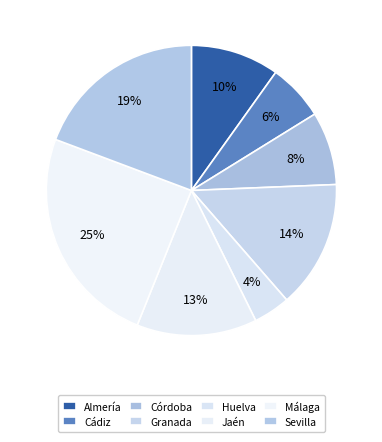

Count the number of slices in the pie.

8